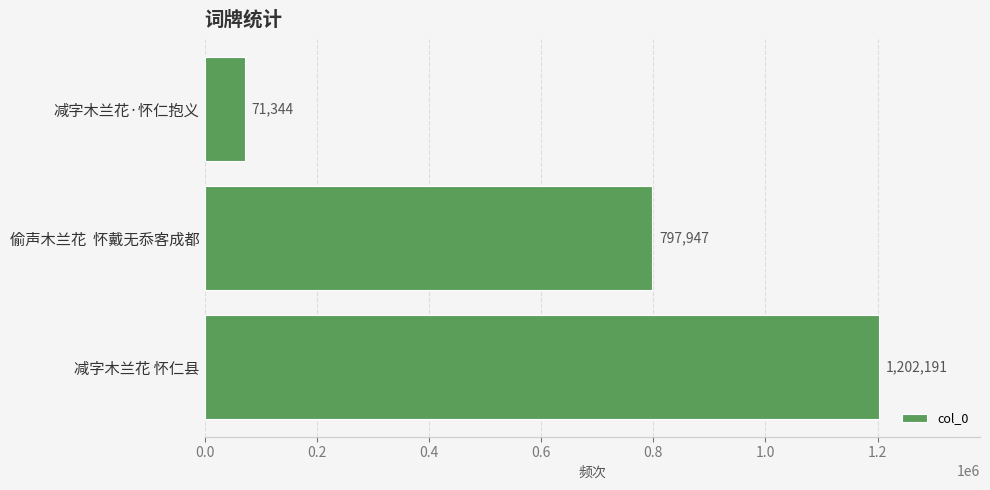

Rank the categories by value from highest to lowest.

减字木兰花 怀仁县, 偷声木兰花  怀戴无忝客成都, 减字木兰花·怀仁抱义